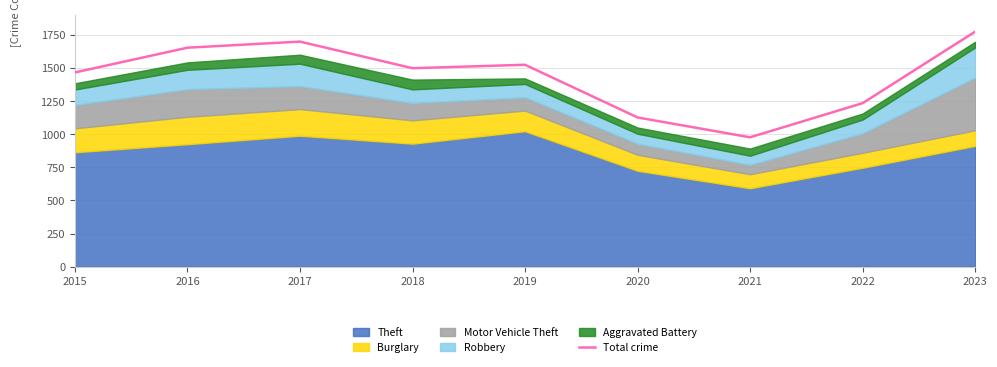

The Total crime series shows 1775 at 2023. True or false?

True